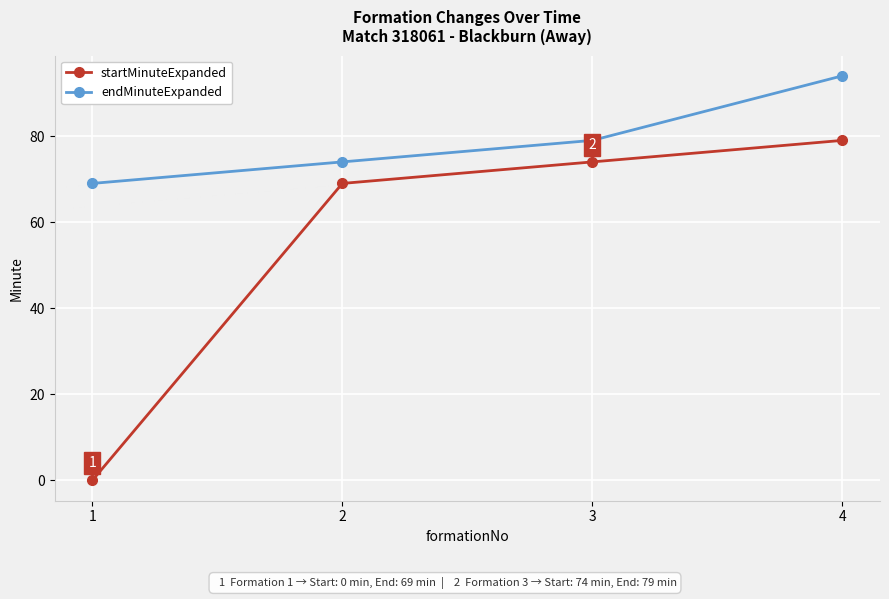

Which series has the widest spread of values?

startMinuteExpanded